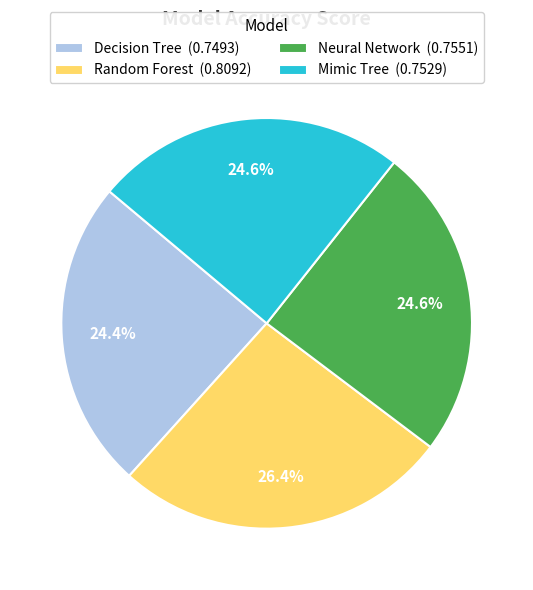

Which has a higher value, Decision Tree or Random Forest?

Random Forest